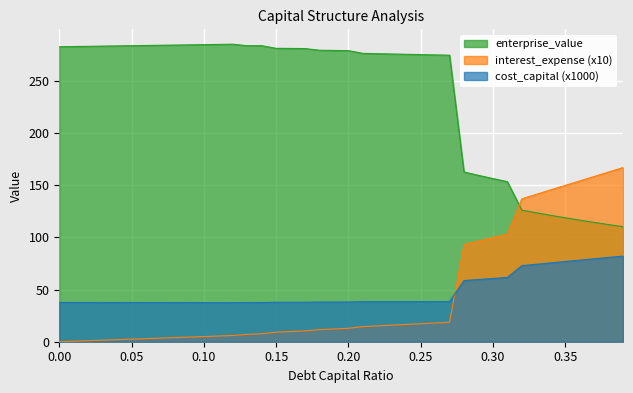

Which label corresponds to the largest value in the chart?

0.12